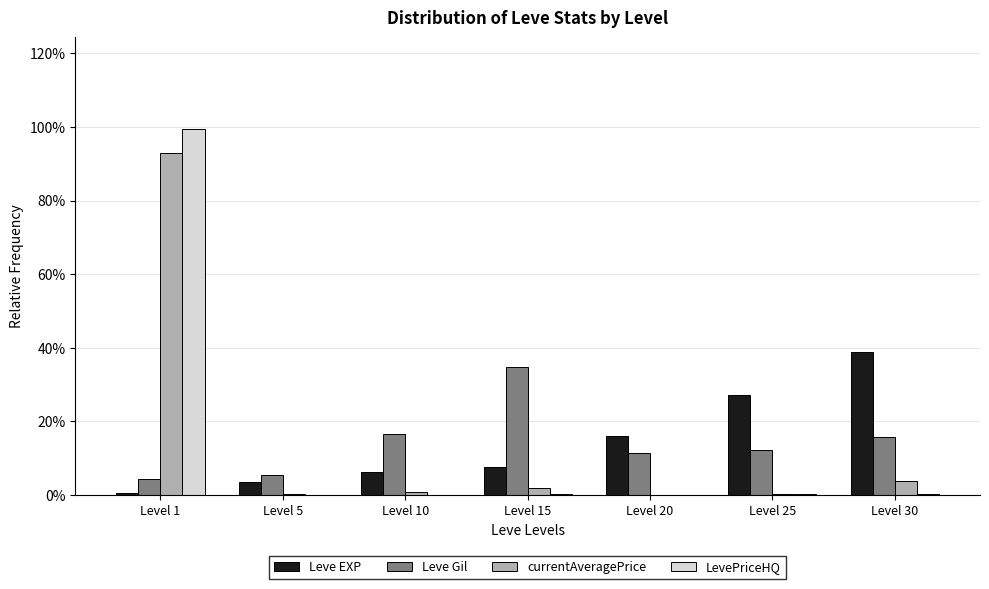

Is the value of LevePriceHQ at Level 1 greater than the value of Leve Gil at Level 30?

Yes